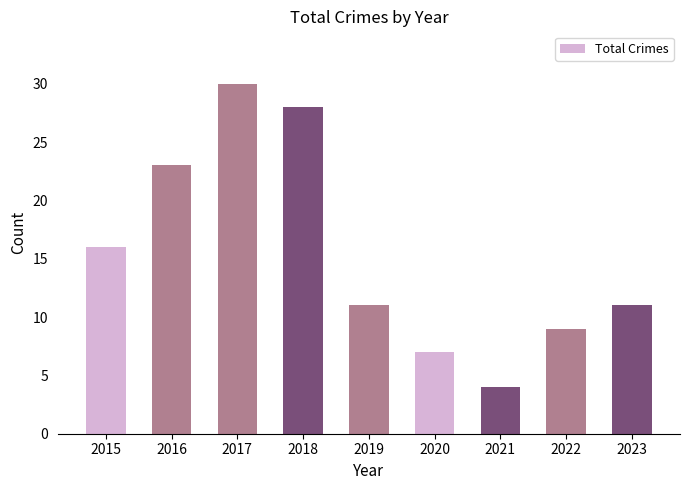

What is the average value?

15